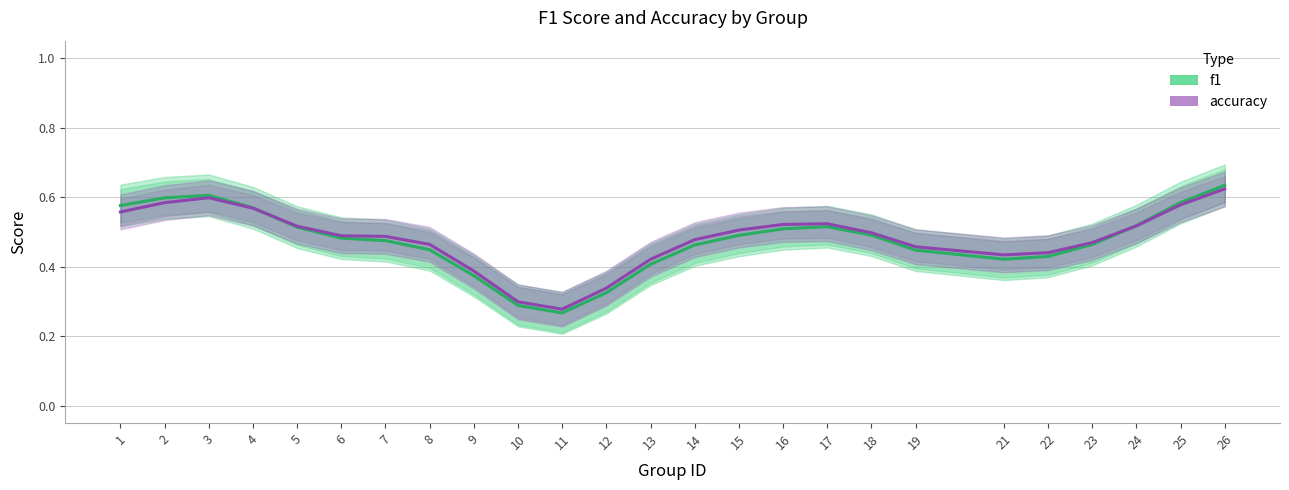

True or false: accuracy has a value of 0.7 at 16.

False